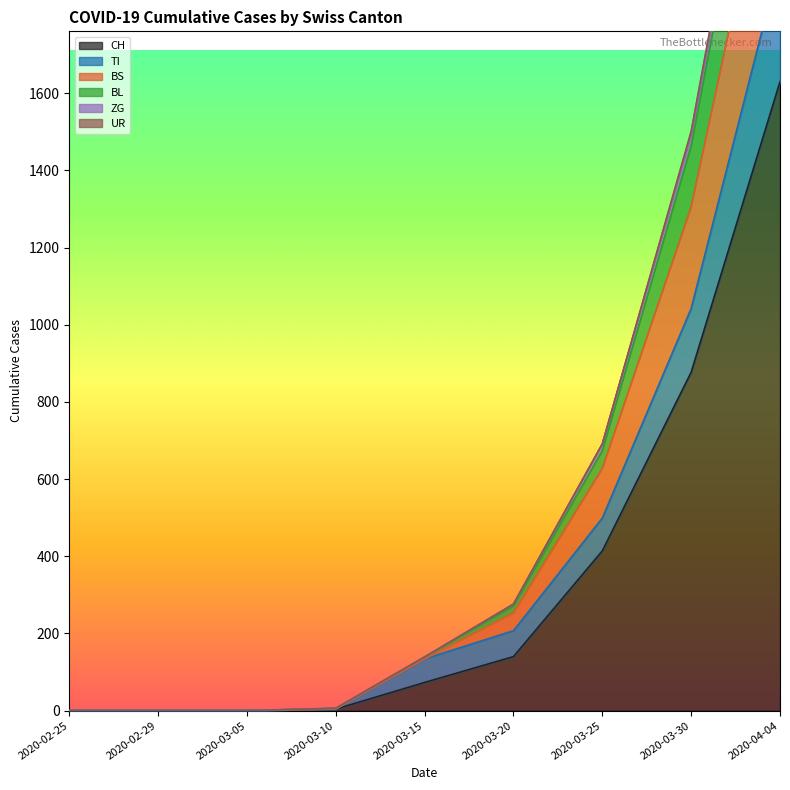

The value of CH at 2020-03-05 is -877. True or false?

False